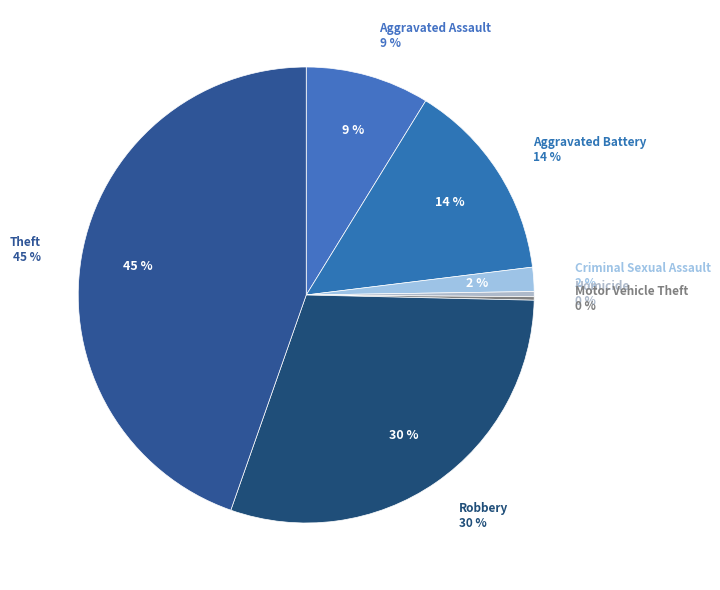

The Robbery slice represents 30% of the pie. True or false?

True